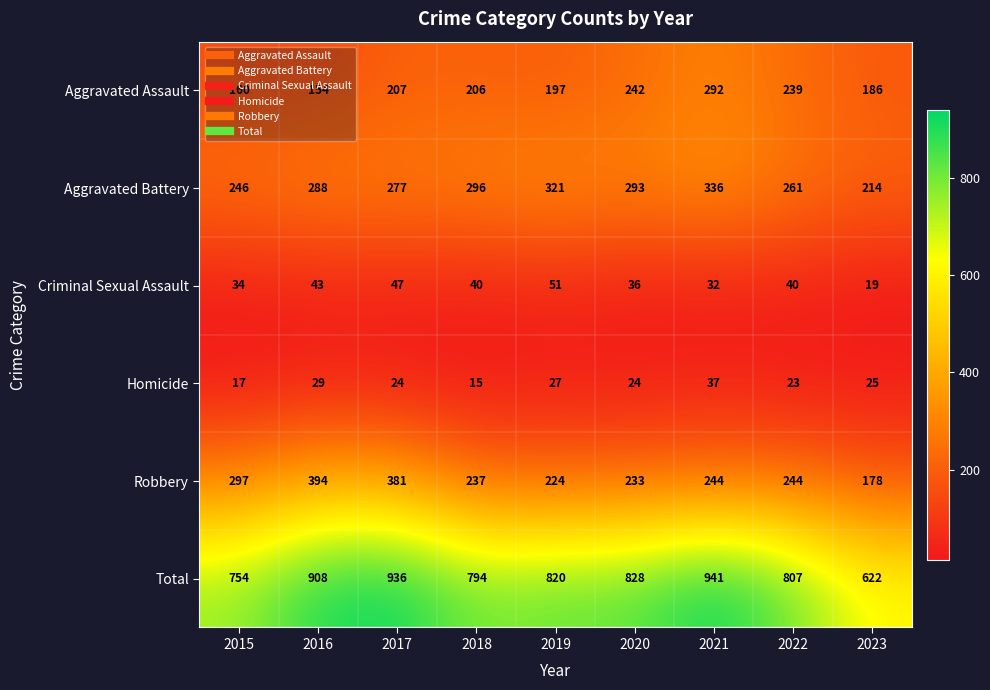

What is the greatest value displayed?

941